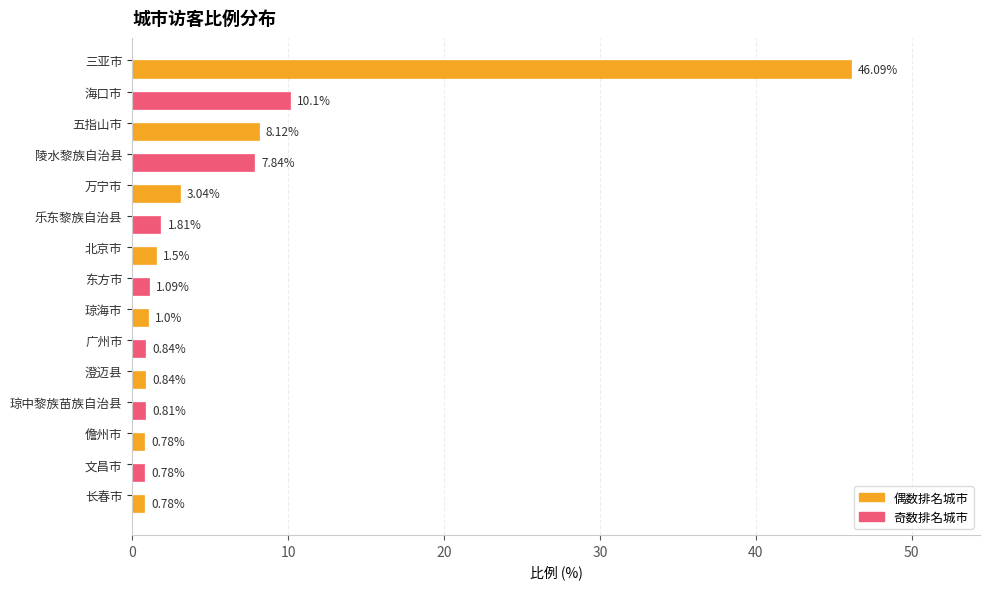

Which label corresponds to the largest value in the chart?

三亚市